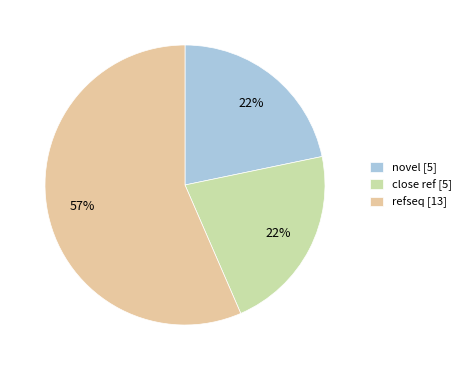

To the nearest percent, what is the combined percentage of refseq [13] and close ref [5]?

78%